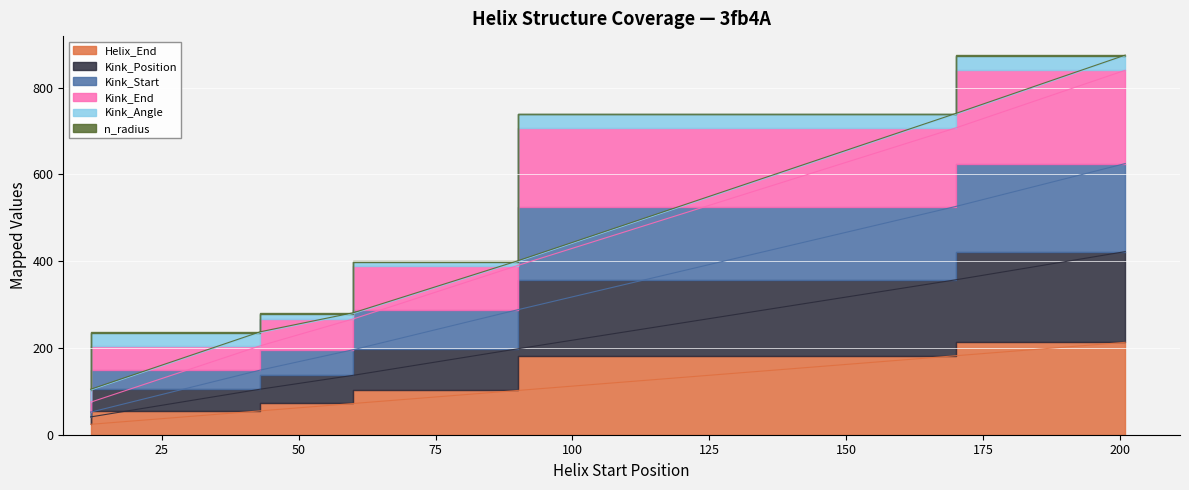

What is the value of the Helix_End point at the 6th from the left?

213